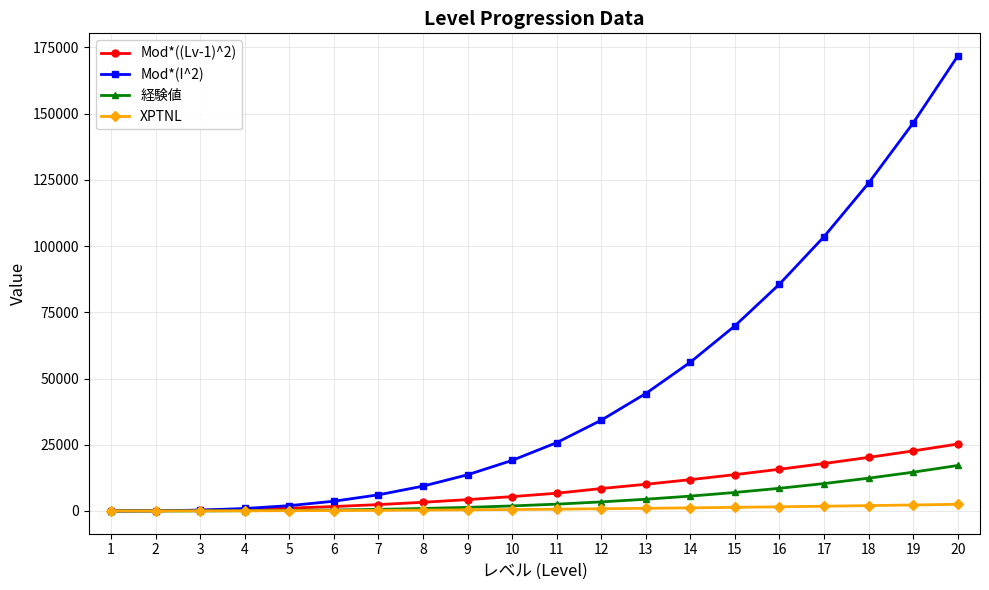

What is the average value of the 経験値 series?

4584.9